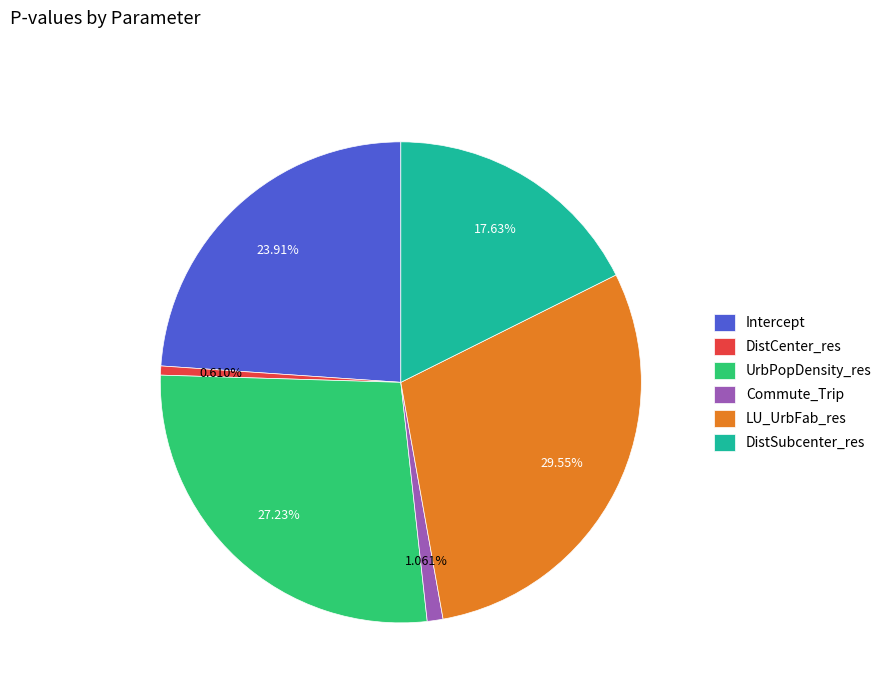

Which category has the biggest portion of the pie?

LU_UrbFab_res